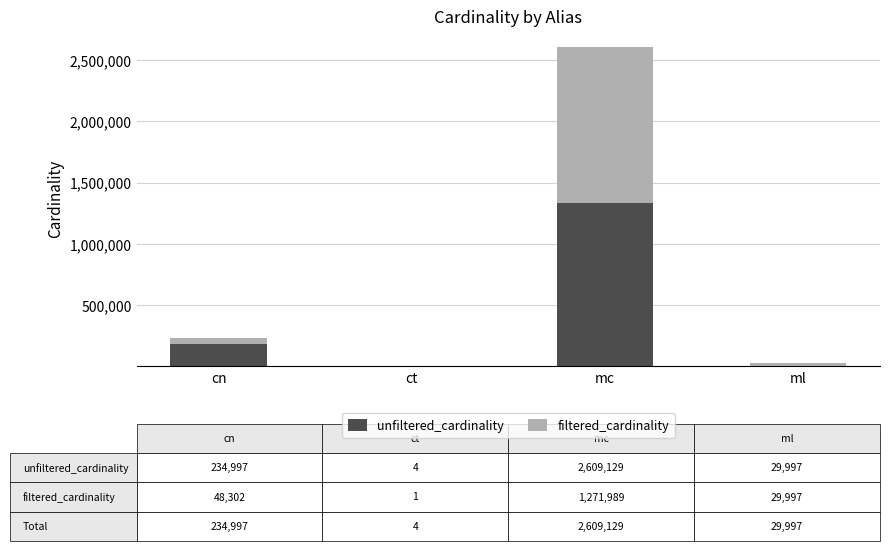

At which category is the sum across all series the highest?

mc